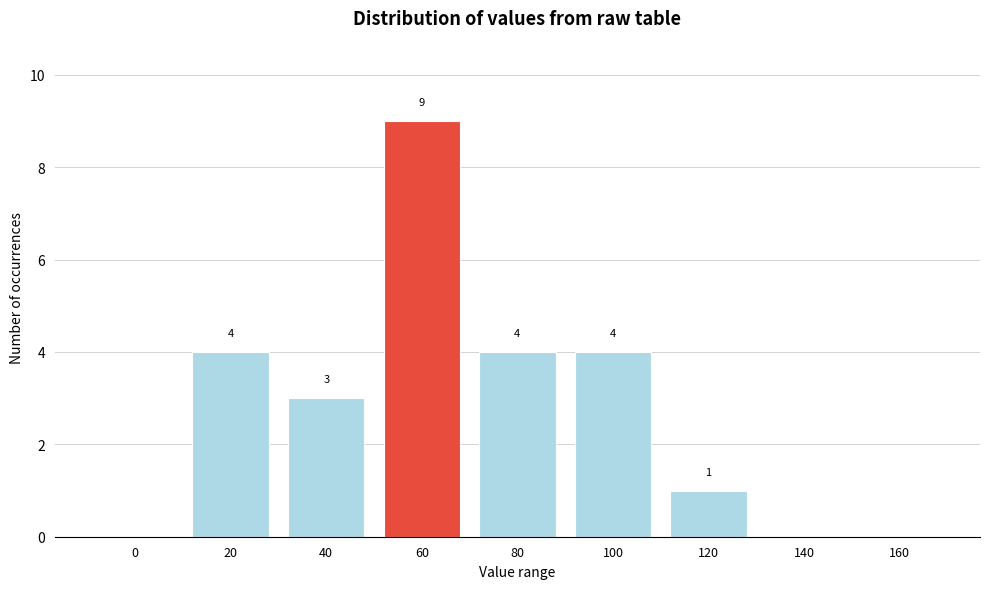

Reading left to right, transcribe all the data shown in this chart.

0=0	20=4	40=3	60=9	80=4	100=4	120=1	140=0	160=0